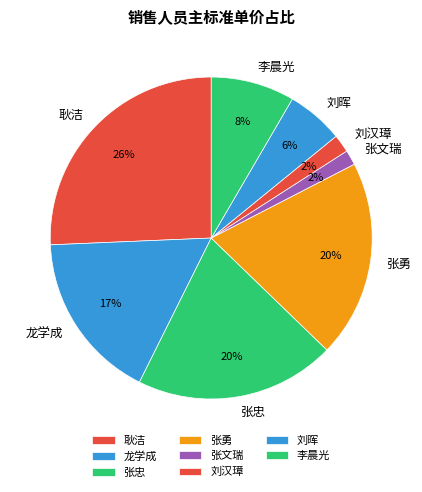

To the nearest percent, what portion does 张勇 represent?

20%